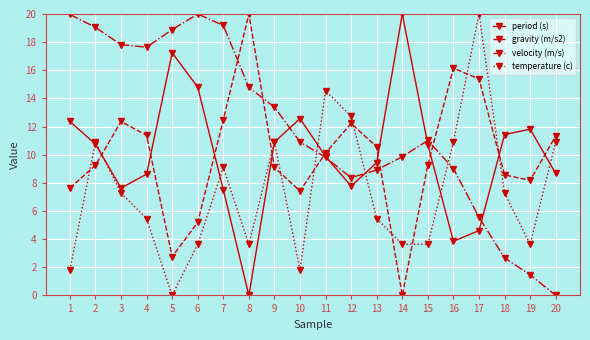

How many positive values does the gravity (m/s2) series have?

19